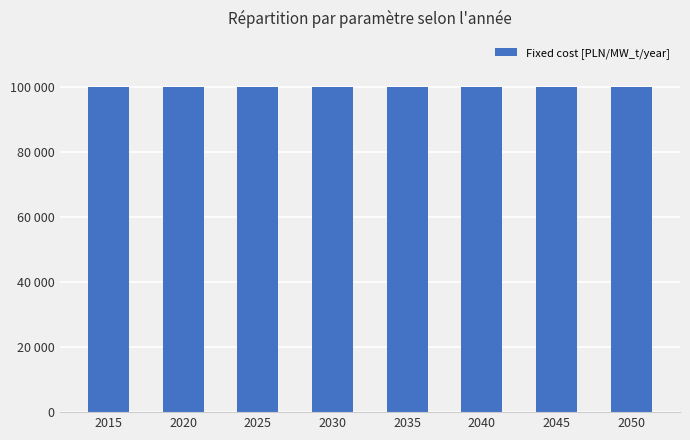

Does the chart contain any negative values?

No